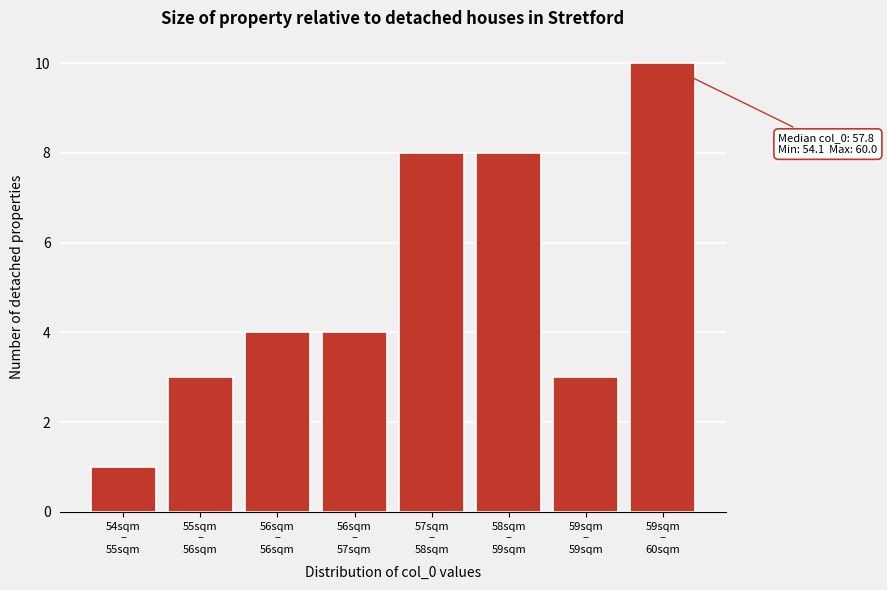

Reading right to left, transcribe all the data shown in this chart.

10	3	8	8	4	4	3	1